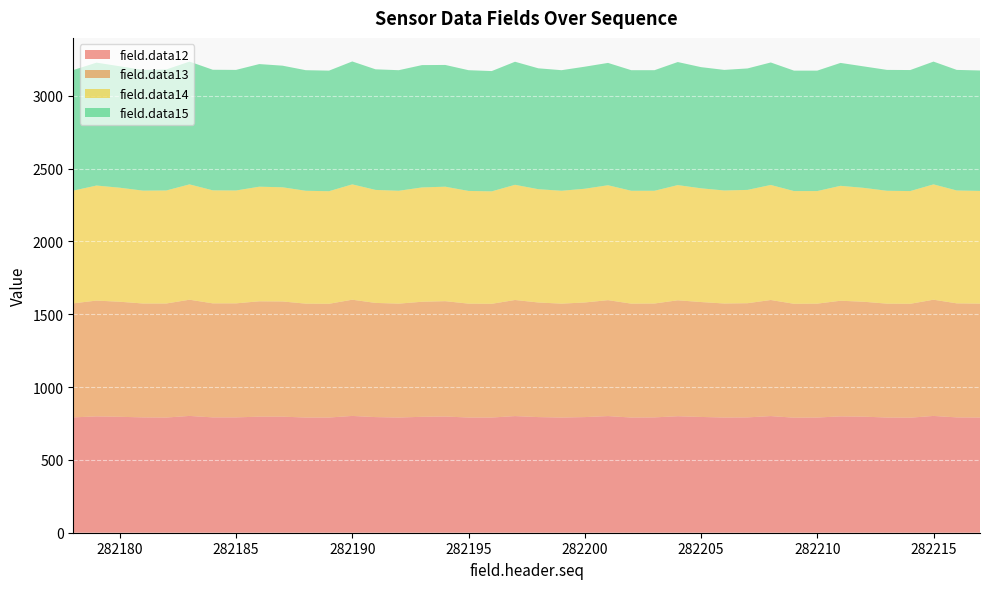

Reading left to right, transcribe all the data shown in this chart.

field.data12: 282178=792	282179=799	282180=796	282181=792	282182=791	282183=802	282184=792	282185=792	282186=797	282187=797	282188=791	282189=791	282190=802	282191=794	282192=791	282193=796	282194=798	282195=791	282196=791	282197=801	282198=794	282199=791	282200=794	282201=801	282202=791	282203=792	282204=800	282205=795	282206=791	282207=792	282208=801	282209=790	282210=791	282211=799	282212=797	282213=791	282214=790	282215=802	282216=792	282217=791
field.data13: 282178=783	282179=795	282180=790	282181=782	282182=783	282183=798	282184=783	282185=783	282186=792	282187=791	282188=782	282189=781	282190=798	282191=784	282192=782	282193=790	282194=792	282195=782	282196=781	282197=797	282198=787	282199=782	282200=787	282201=796	282202=782	282203=782	282204=796	282205=789	282206=783	282207=784	282208=797	282209=782	282210=782	282211=794	282212=789	282213=782	282214=782	282215=798	282216=783	282217=782
field.data14: 282178=774	282179=790	282180=783	282181=775	282182=776	282183=792	282184=776	282185=775	282186=787	282187=784	282188=775	282189=773	282190=792	282191=776	282192=775	282193=785	282194=786	282195=774	282196=772	282197=791	282198=778	282199=775	282200=781	282201=789	282202=775	282203=774	282204=791	282205=781	282206=776	282207=778	282208=790	282209=774	282210=773	282211=789	282212=782	282213=775	282214=774	282215=792	282216=775	282217=774
field.data15: 282178=828	282179=844	282180=834	282181=829	282182=831	282183=843	282184=828	282185=828	282186=842	282187=835	282188=828	282189=828	282190=844	282191=828	282192=828	282193=840	282194=836	282195=829	282196=826	282197=845	282198=830	282199=828	282200=838	282201=840	282202=828	282203=828	282204=845	282205=832	282206=828	282207=834	282208=841	282209=827	282210=827	282211=844	282212=834	282213=830	282214=831	282215=843	282216=828	282217=827